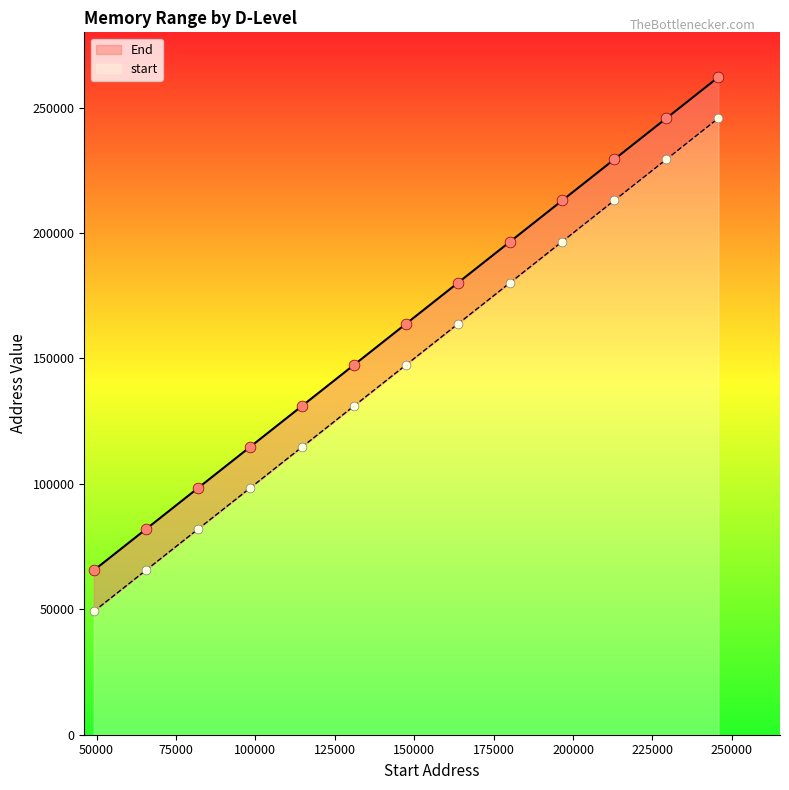

Which series reaches the maximum Y coordinate?

start